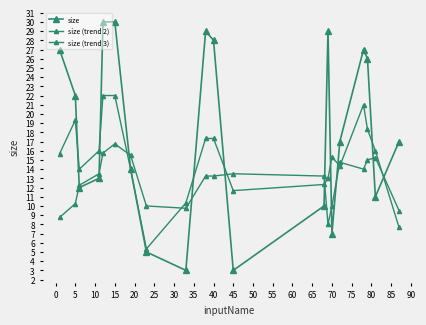

Which series ends up on top after the final intersection of size and size (trend 3)?

size